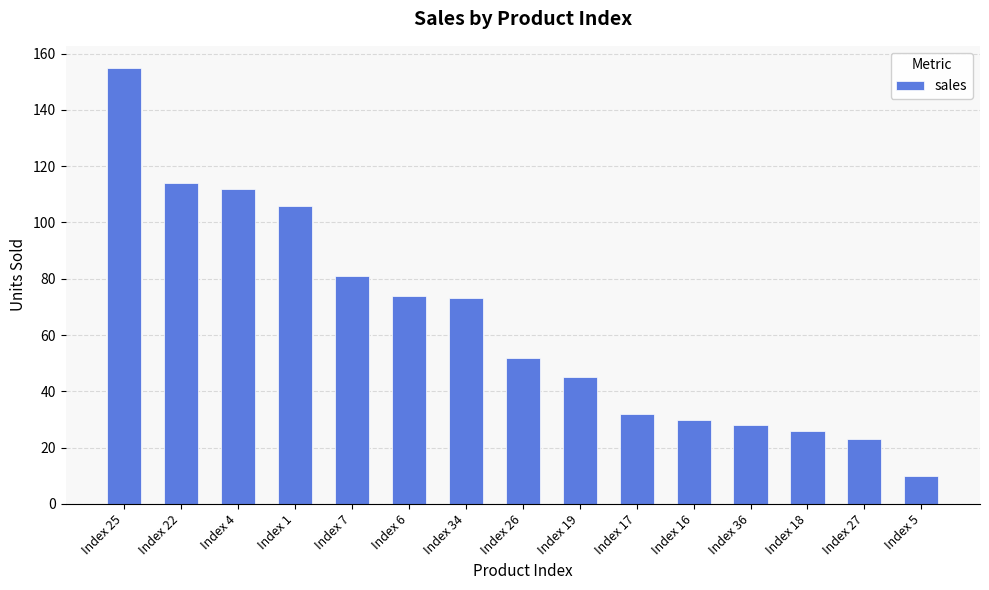

The value at Index 22 is 114. True or false?

True